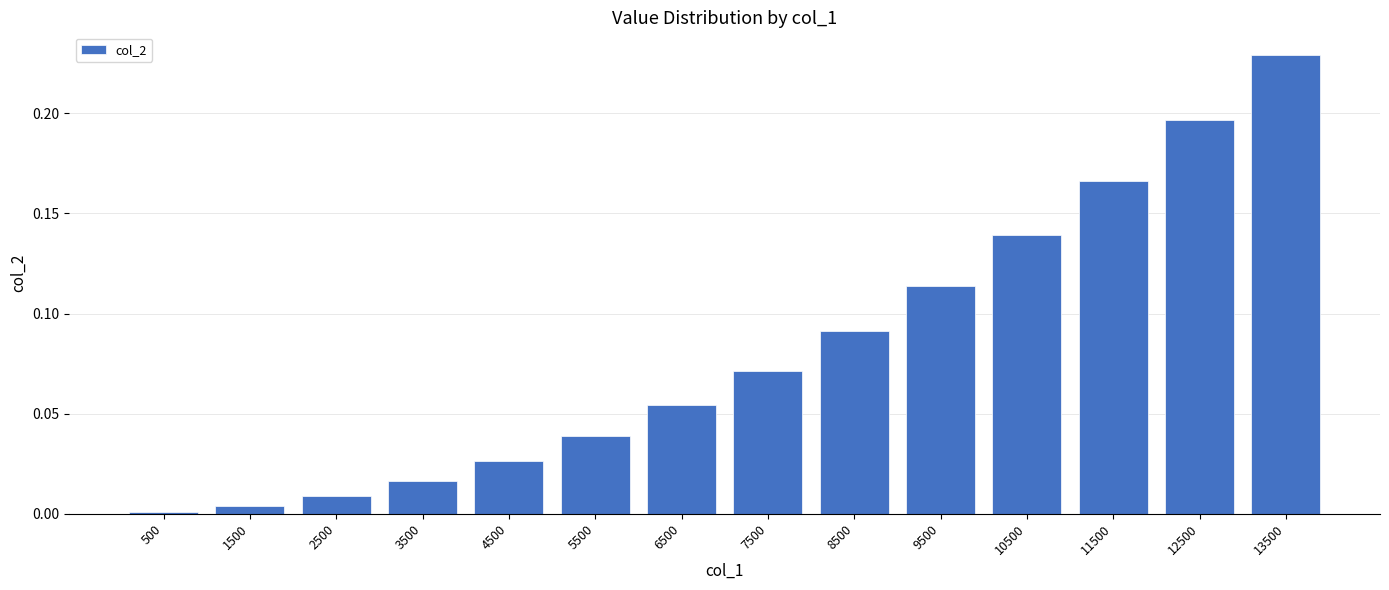

What is the sum of all values?

1.2